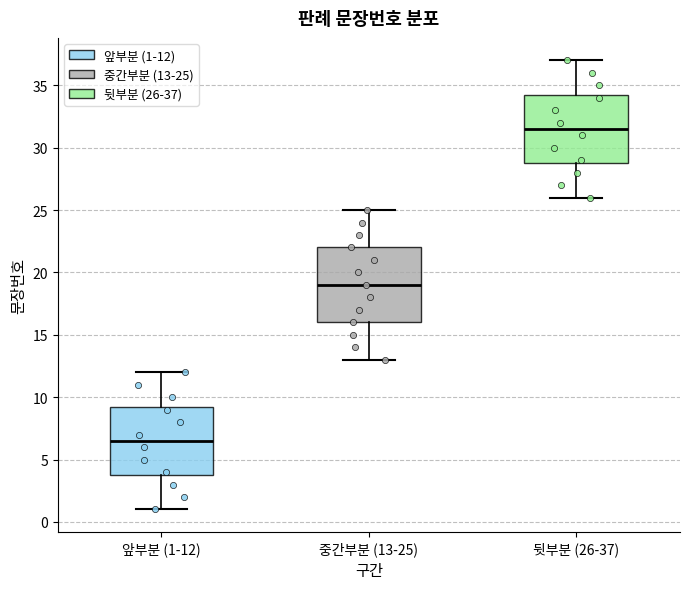

Comparing the boxes themselves (not the whiskers), which one is the tallest?

중간부분 (13-25)